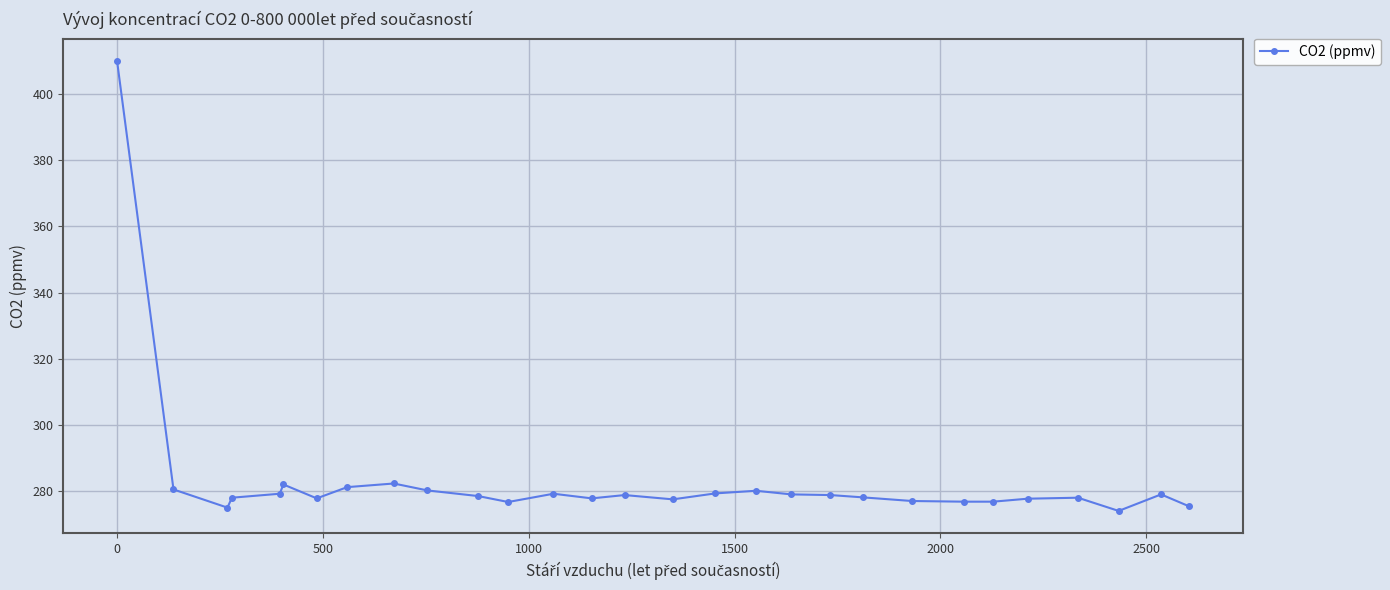

What is the average value?

282.8